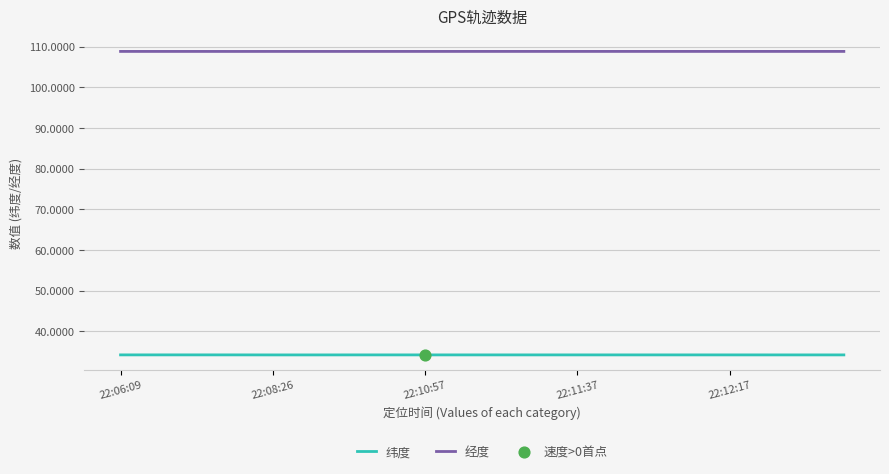

True or false: 经度 and 纬度 cross at least once.

False